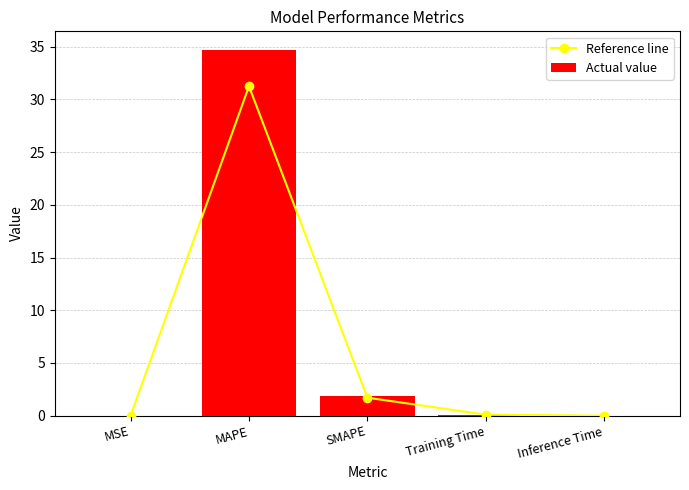

At which category does the chart reach its minimum across all series?

MSE